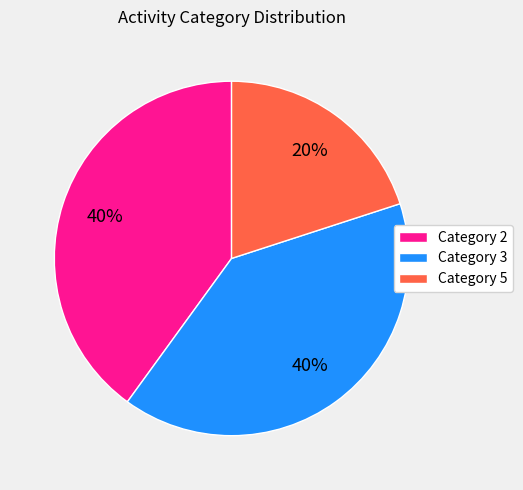

To the nearest percent, what portion does Category 2 represent?

40%